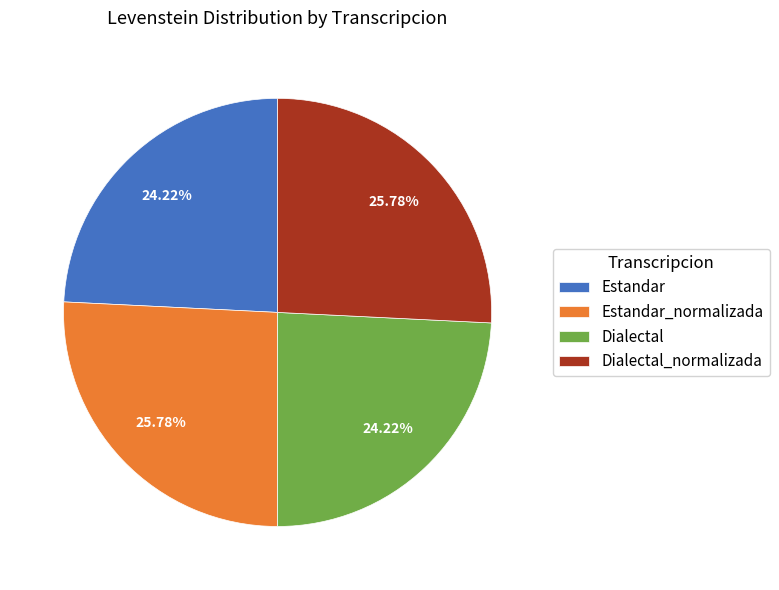

Is there a majority slice in this chart?

No